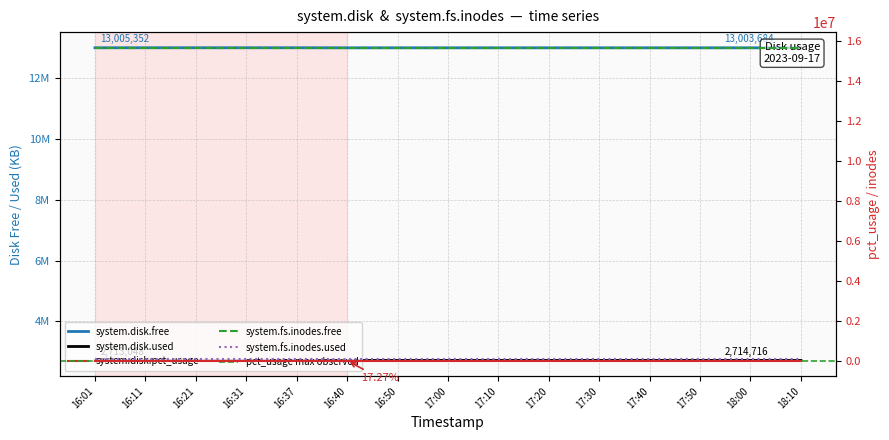

Between 17:00 and 17:50, which is larger?

17:00